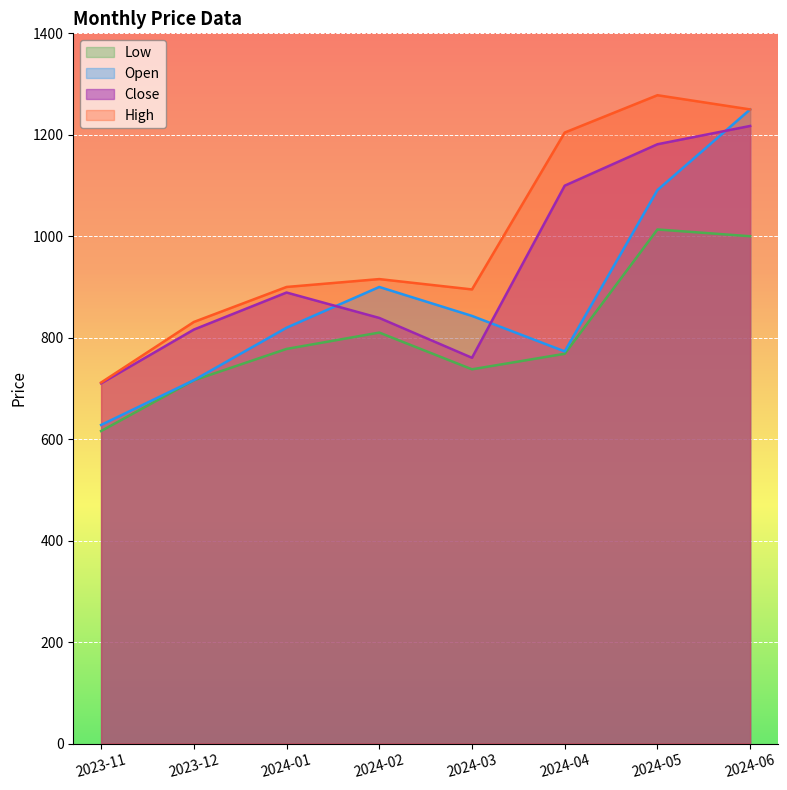

Where does the Open series first go above 842?

2024-02